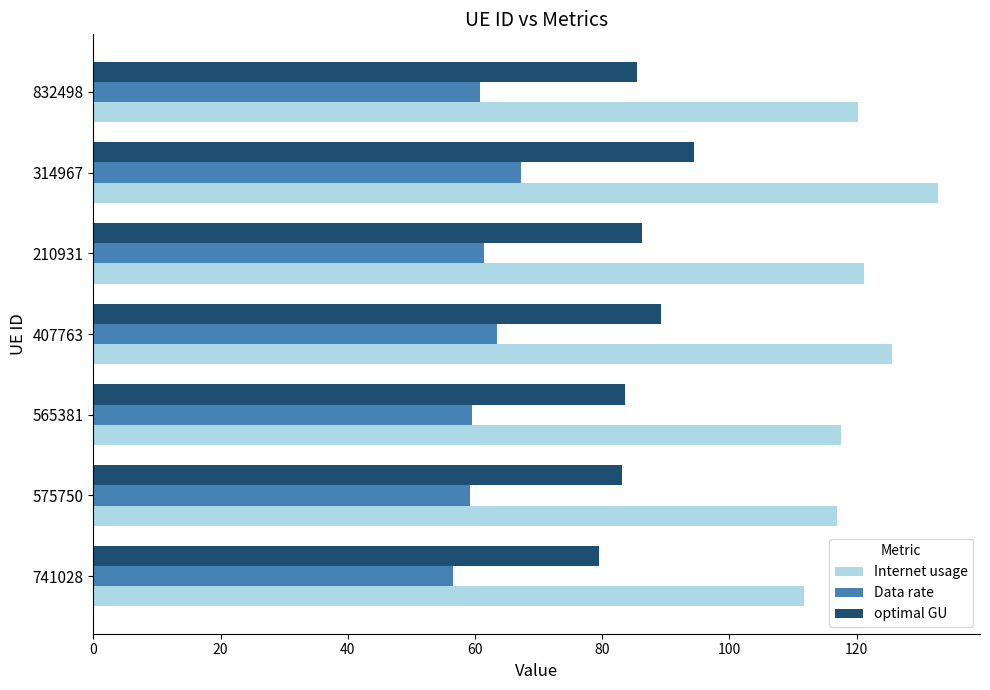

List the series in order of their overall mean, lowest first.

Data rate, optimal GU, Internet usage